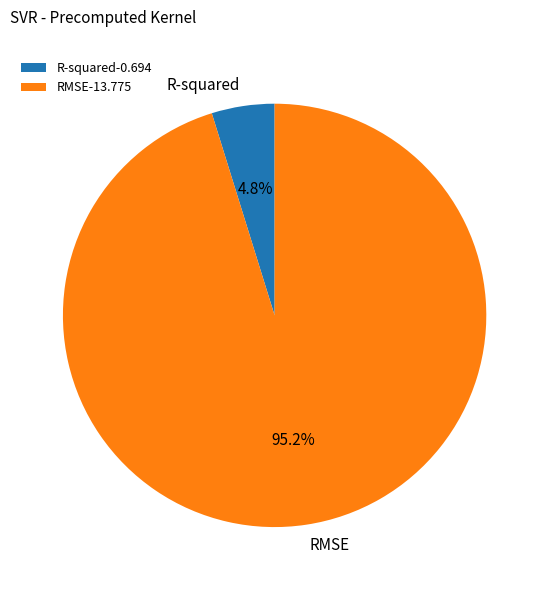

What is the largest slice in the pie chart?

RMSE